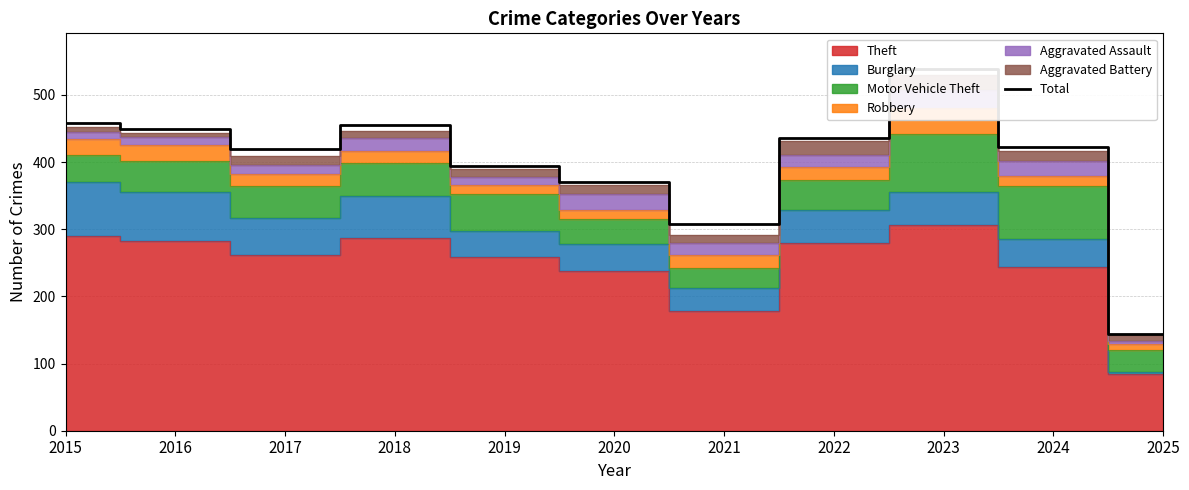

What is the change in value from 2019 to 2023?

+144